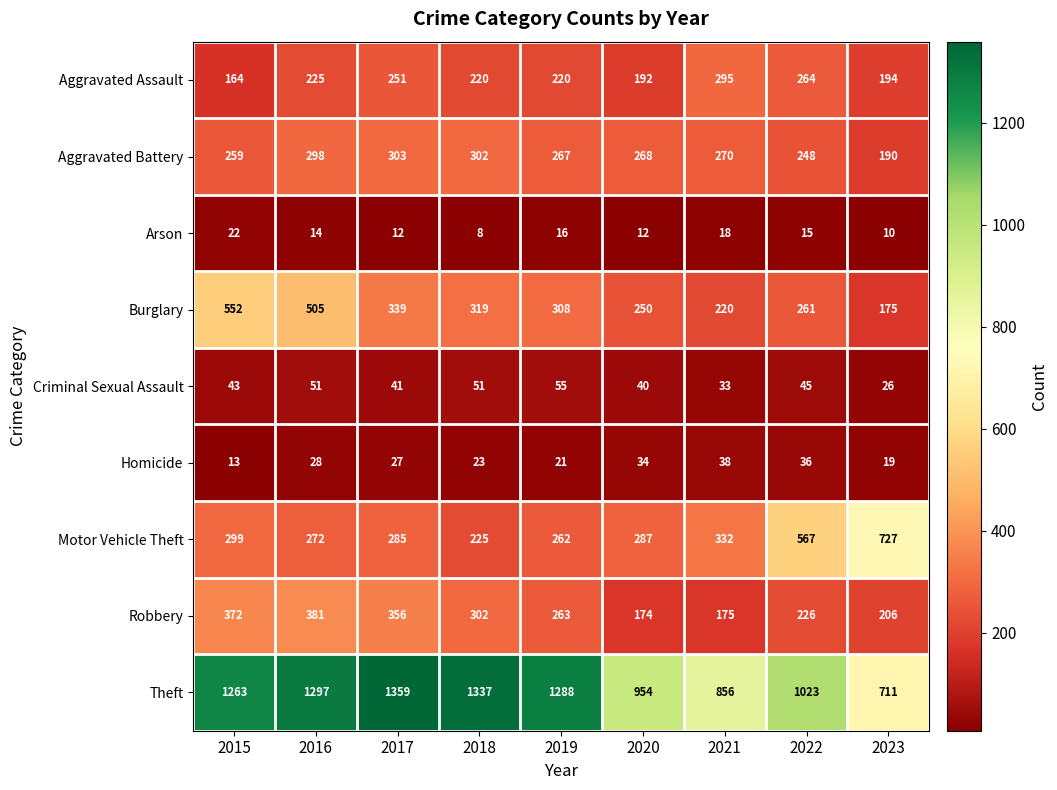

Between 2017 and 2023, which series saw the biggest shift?

Theft